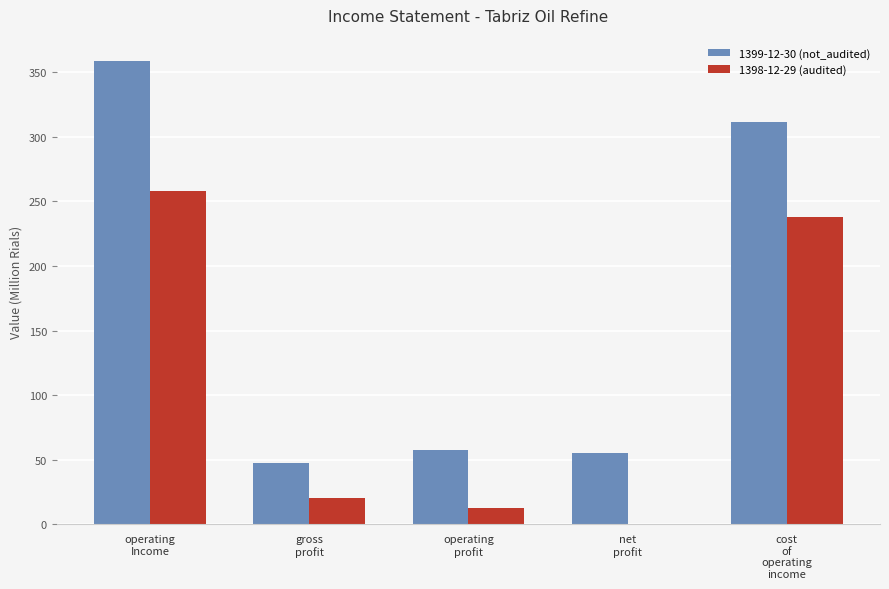

Are the bars grouped side by side (vs. stacked)?

Yes